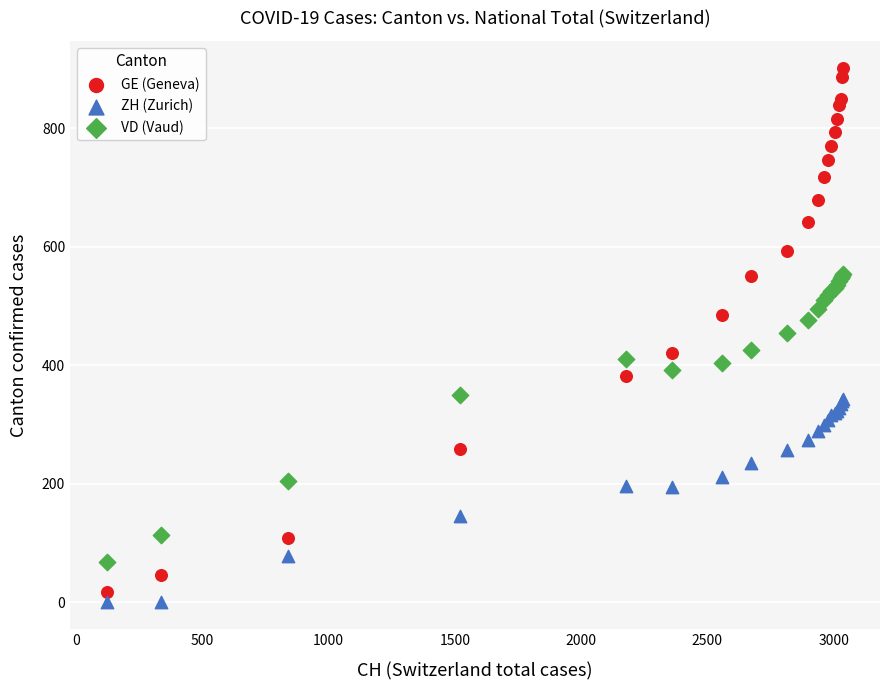

Which series contains the lowest Y value?

ZH (Zurich)